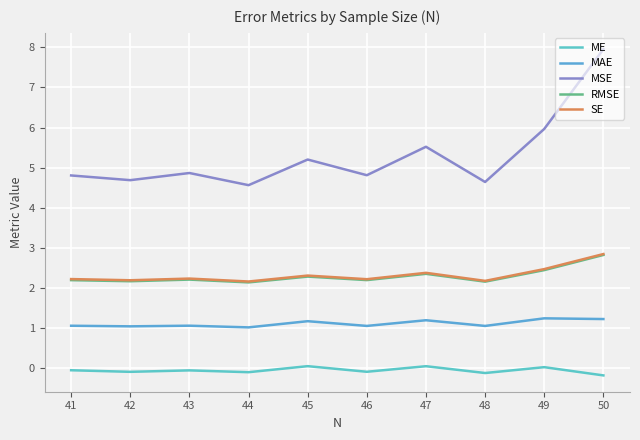

True or false: ME and MAE intersect in this chart.

False